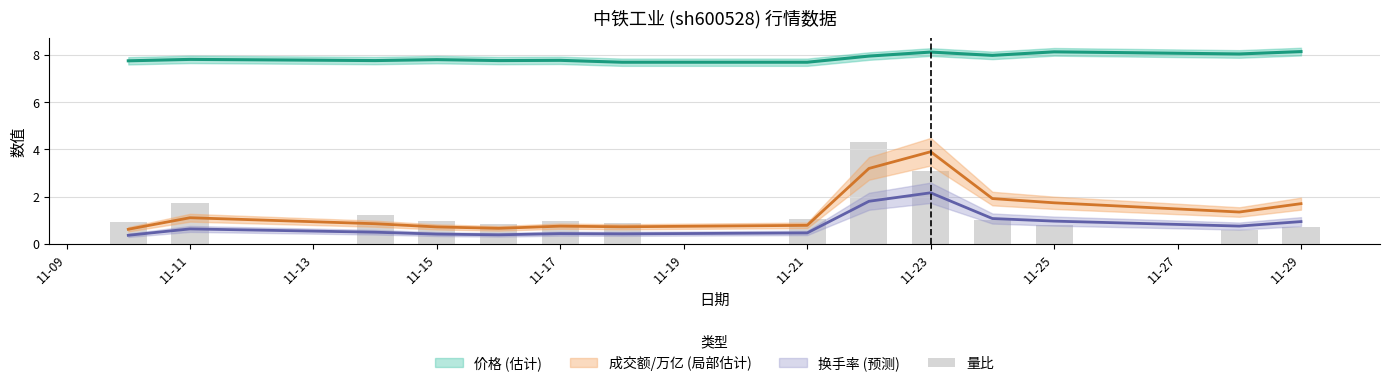

What value does the data have at 11-13?

1.2